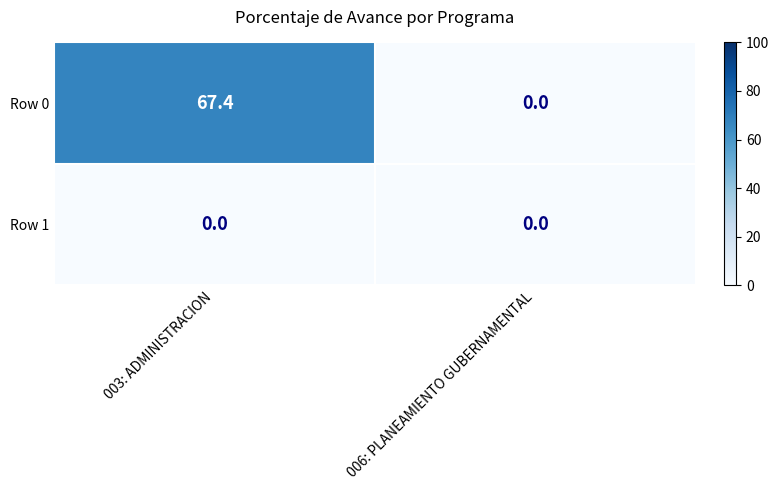

True or false: Row 0 has a value of 67.4 at 003: ADMINISTRACION.

True